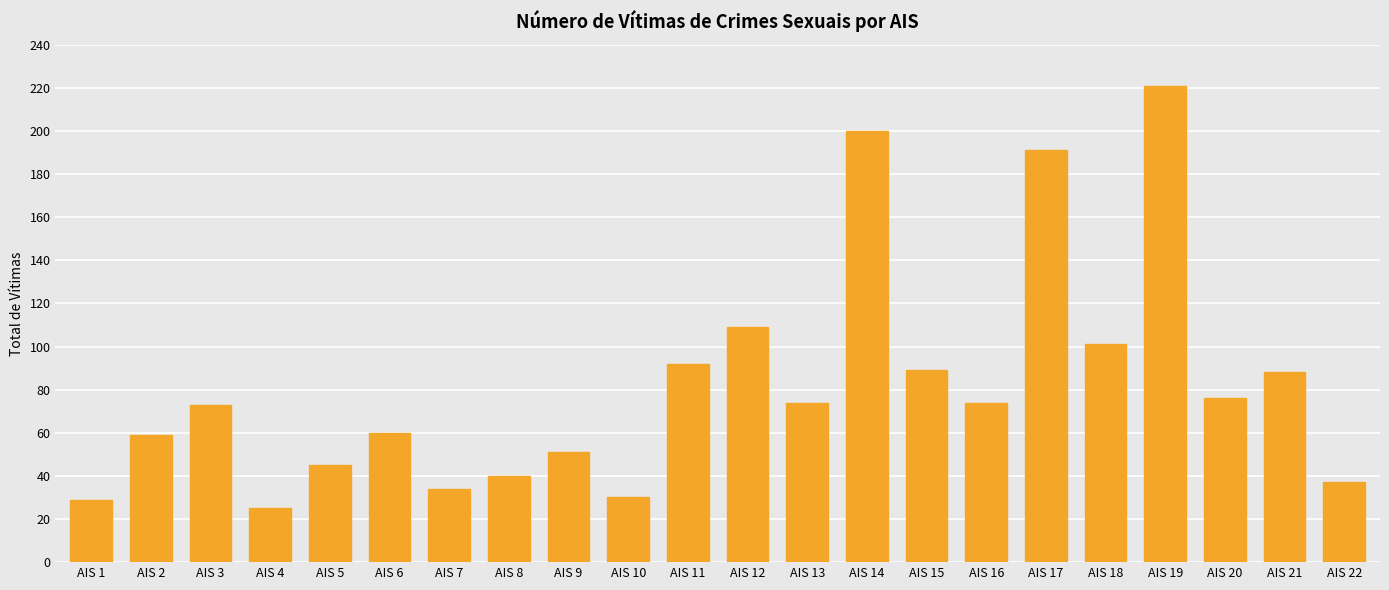

Does the chart contain any negative values?

No